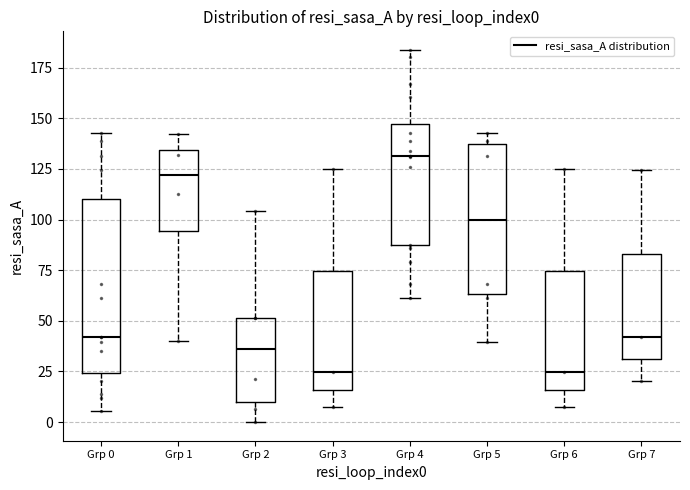

Comparing the boxes themselves (not the whiskers), which one is the tallest?

Grp 0